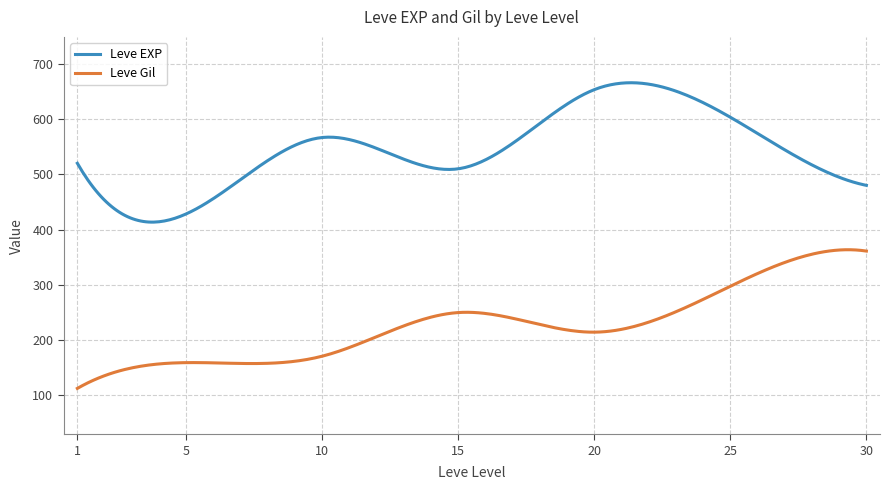

What is the difference between the maximum and minimum values in the Leve EXP series?

252.4